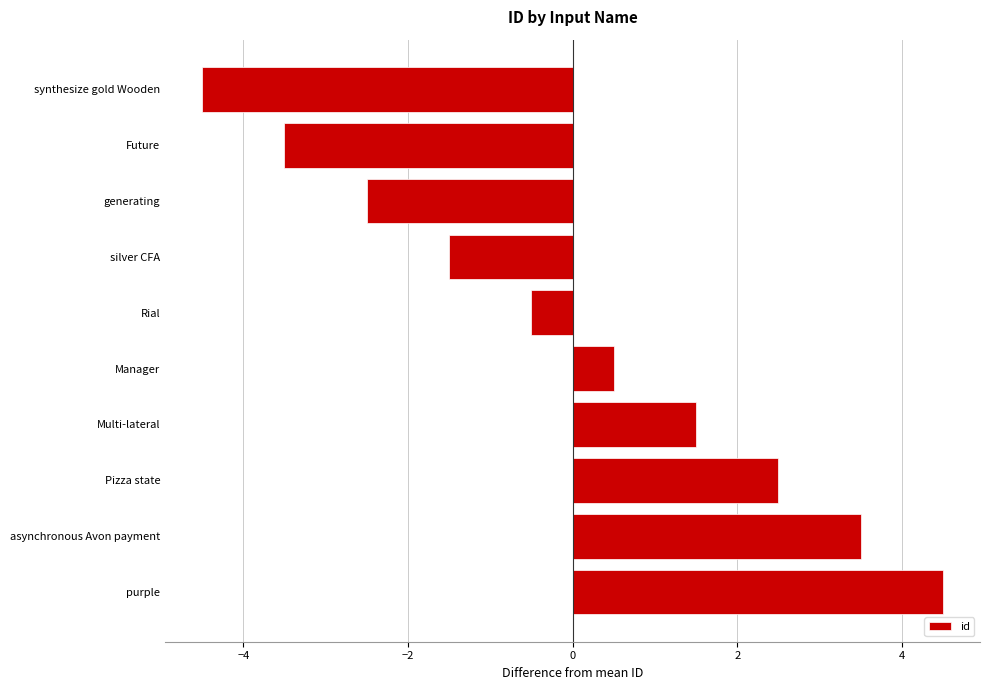

The value at purple is 4.5. True or false?

True